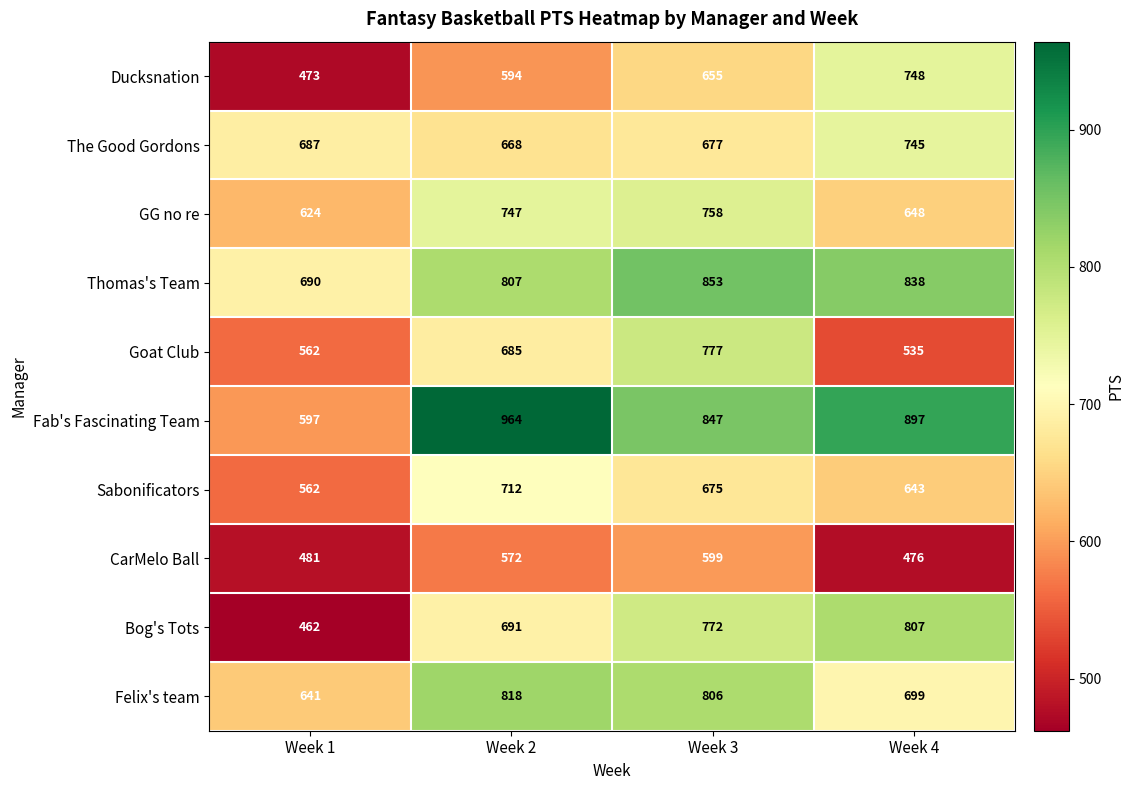

What is the difference between the maximum and minimum values in the Bog's Tots series?

345